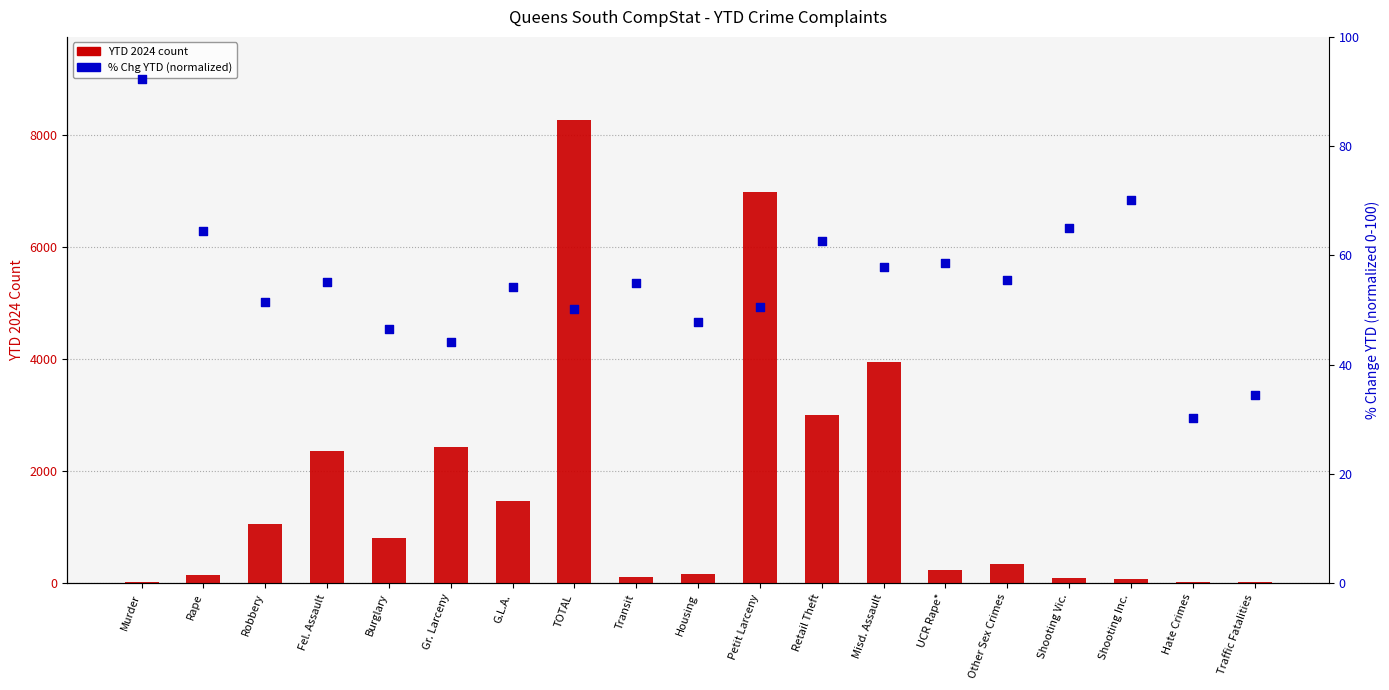

At how many categories does at least one series exceed 5729?

2